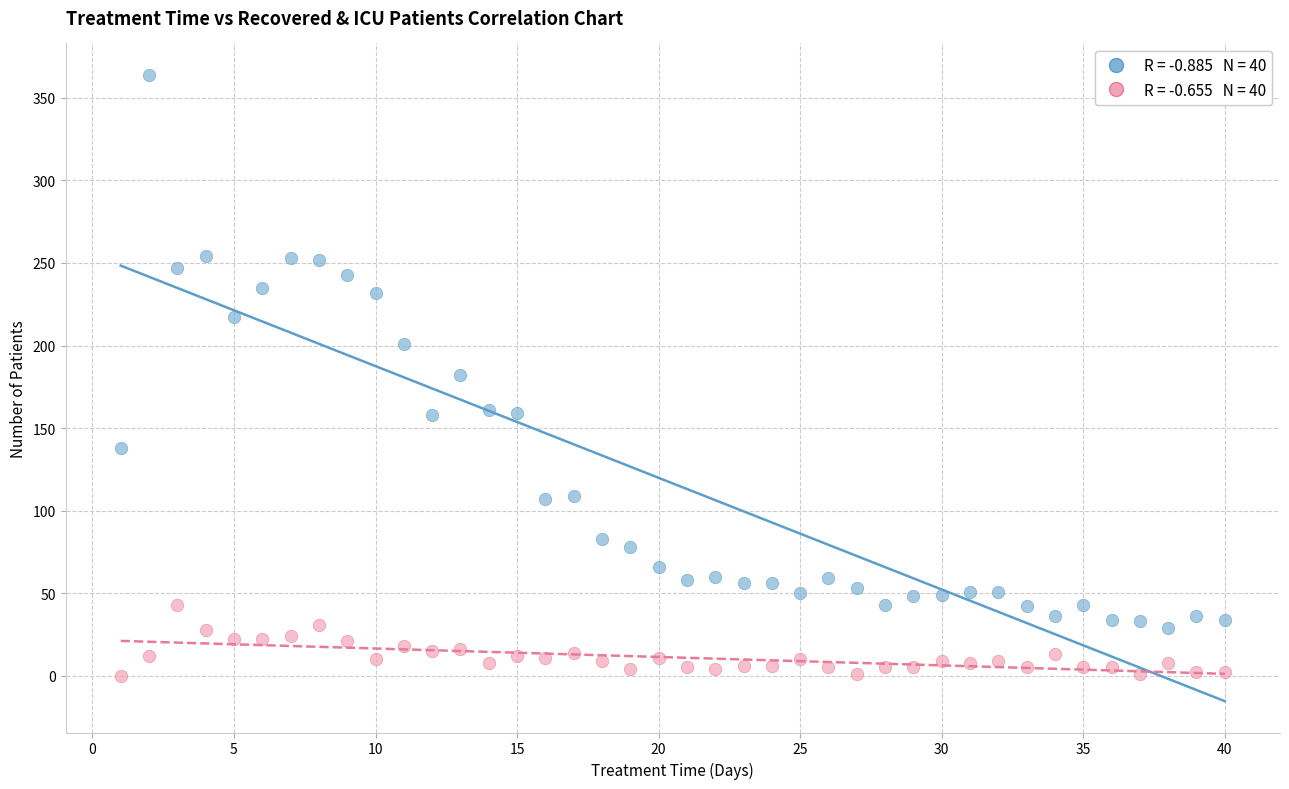

Across all data points, what is the range of X values (max minus min)?

39